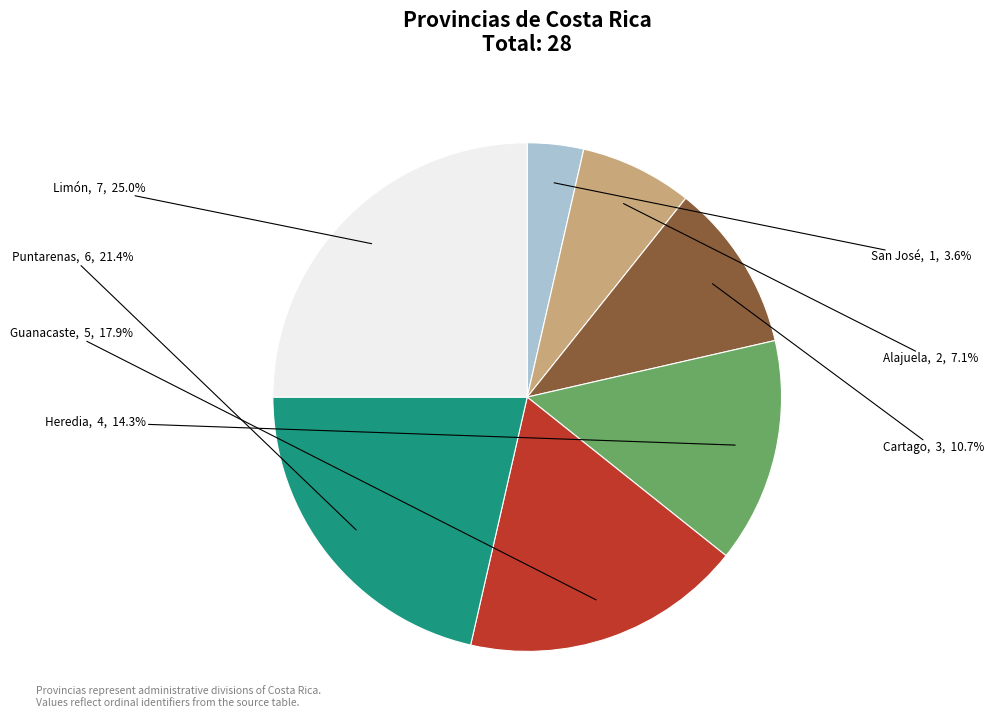

Which has a higher value, San José or Puntarenas?

Puntarenas